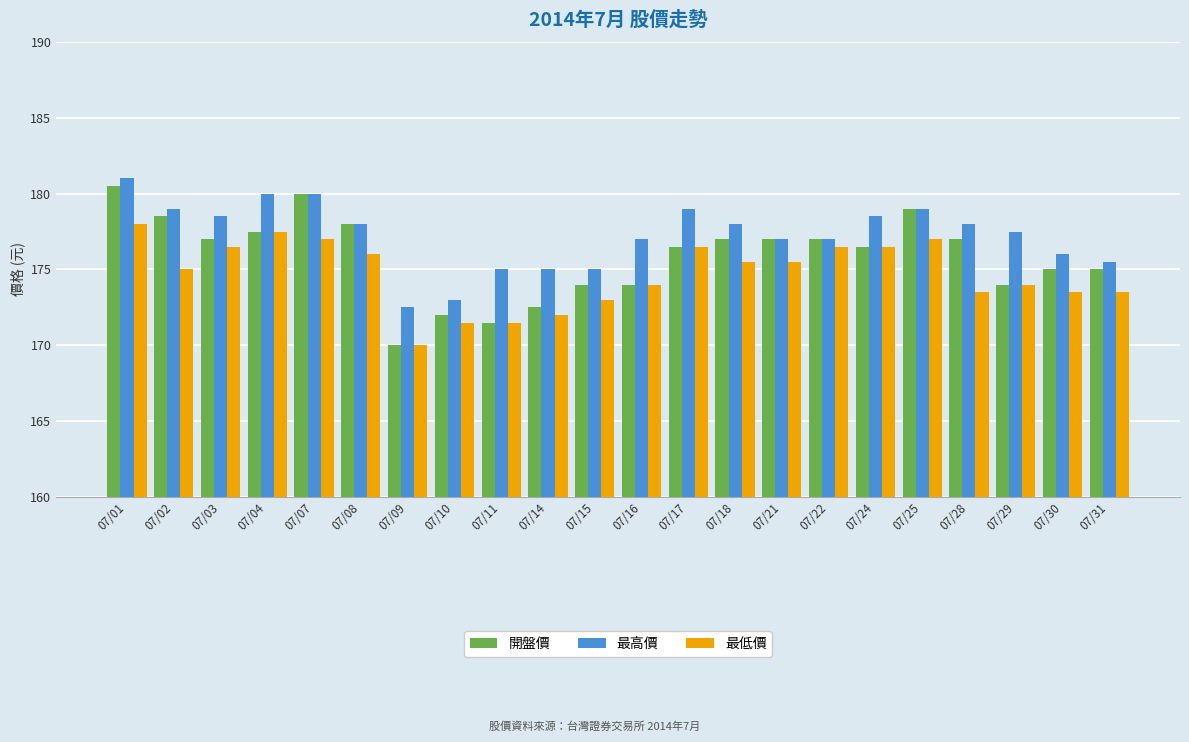

Reading left to right, extract all data points from this chart.

開盤價: 180.5	178.5	177.0	177.5	180.0	178.0	170.0	172.0	171.5	172.5	174.0	174.0	176.5	177.0	177.0	177.0	176.5	179.0	177.0	174.0	175.0	175.0
最高價: 181.0	179.0	178.5	180.0	180.0	178.0	172.5	173.0	175.0	175.0	175.0	177.0	179.0	178.0	177.0	177.0	178.5	179.0	178.0	177.5	176.0	175.5
最低價: 178.0	175.0	176.5	177.5	177.0	176.0	170.0	171.5	171.5	172.0	173.0	174.0	176.5	175.5	175.5	176.5	176.5	177.0	173.5	174.0	173.5	173.5